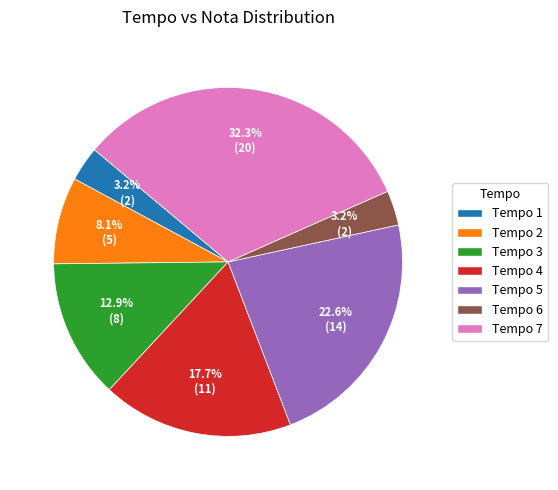

Which category has the biggest portion of the pie?

Tempo 7